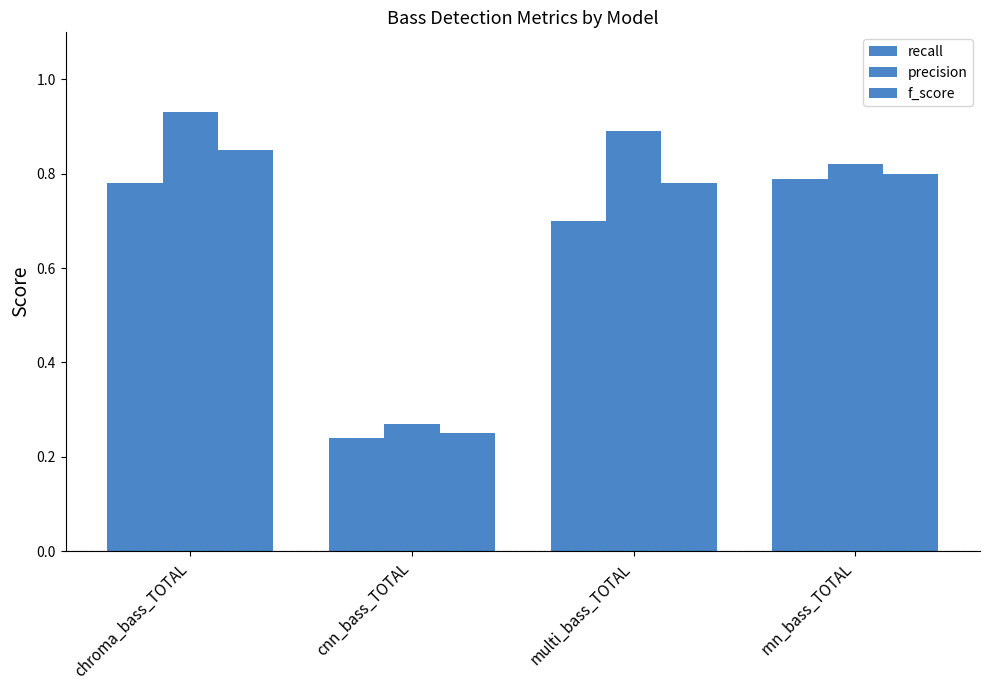

Rank the series at cnn_bass_TOTAL from highest to lowest value.

precision, f_score, recall